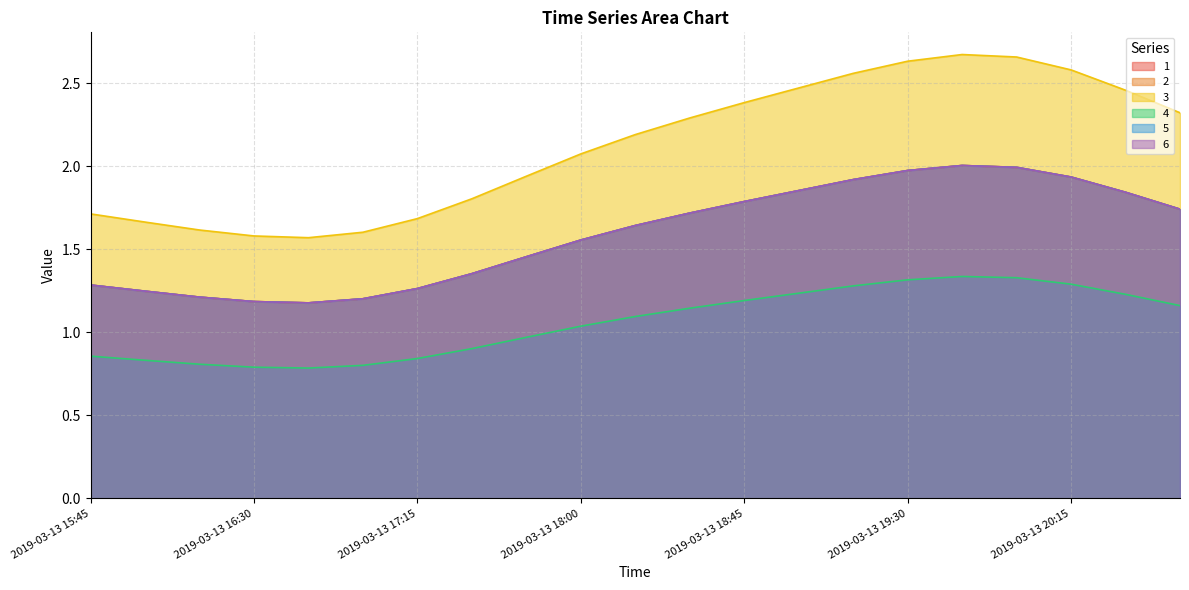

Read the 3 value at 2019-03-13 20:45.

2.3